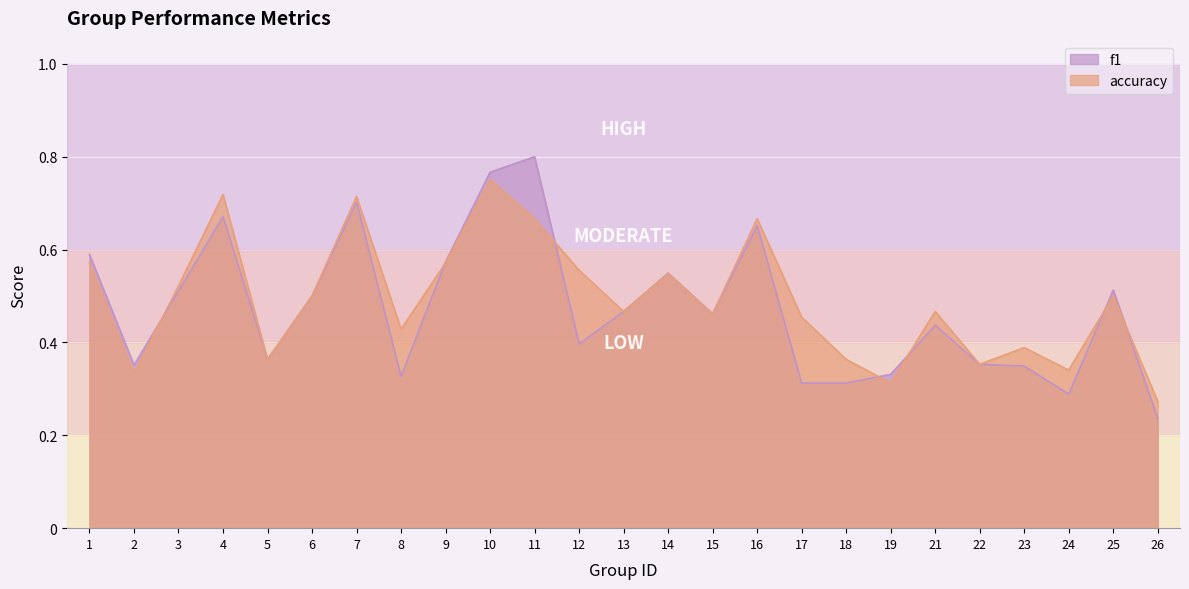

Count the number of categories in the chart.

25